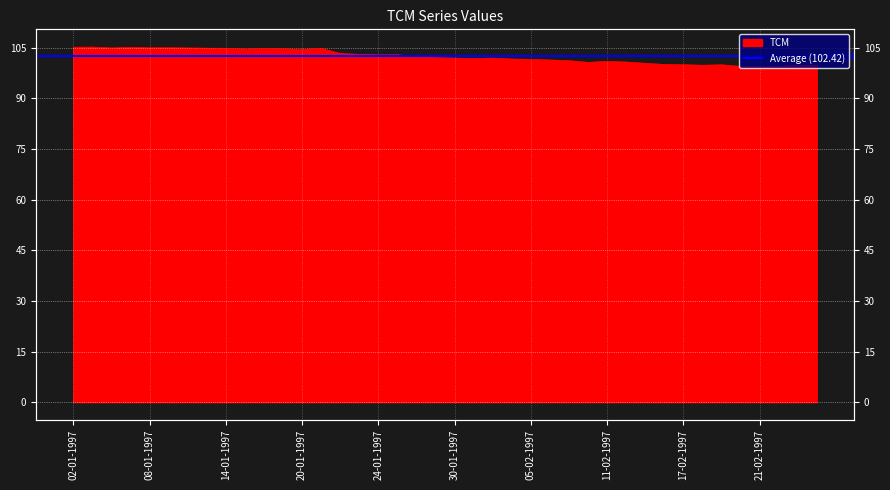

What is the sum of the values at 18-02-1997 and 11-02-1997?

200.8